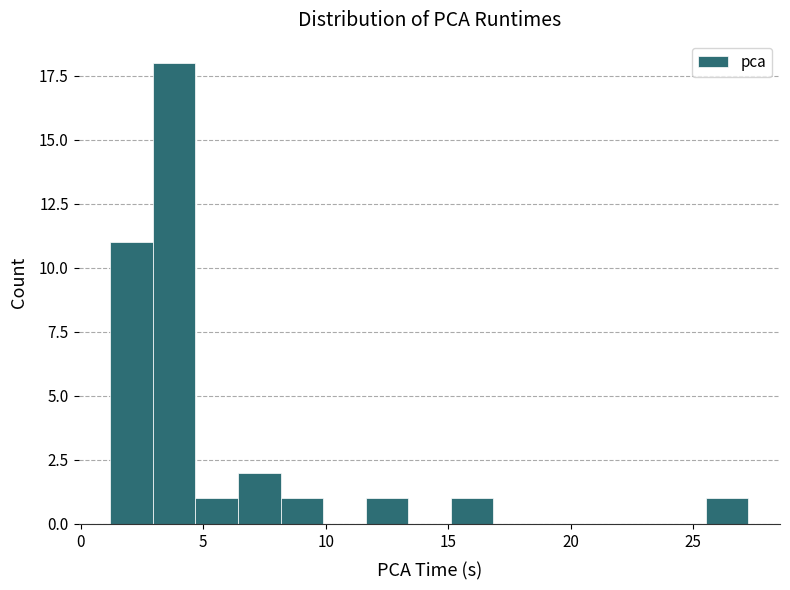

Around what value on the x-axis is the tallest bar? Give the approximate position of its centre, as read against the axis.

4.0